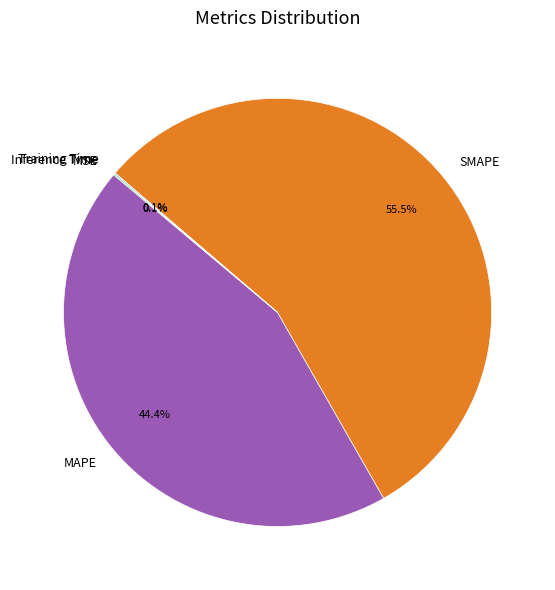

Which has a higher value, MAPE or SMAPE?

SMAPE